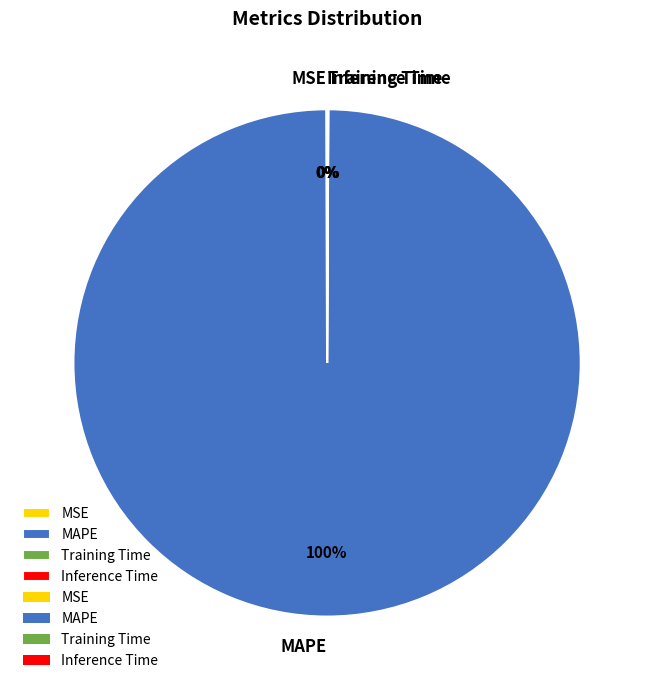

To the nearest percent, what is the difference between the largest and smallest slice percentages?

100%